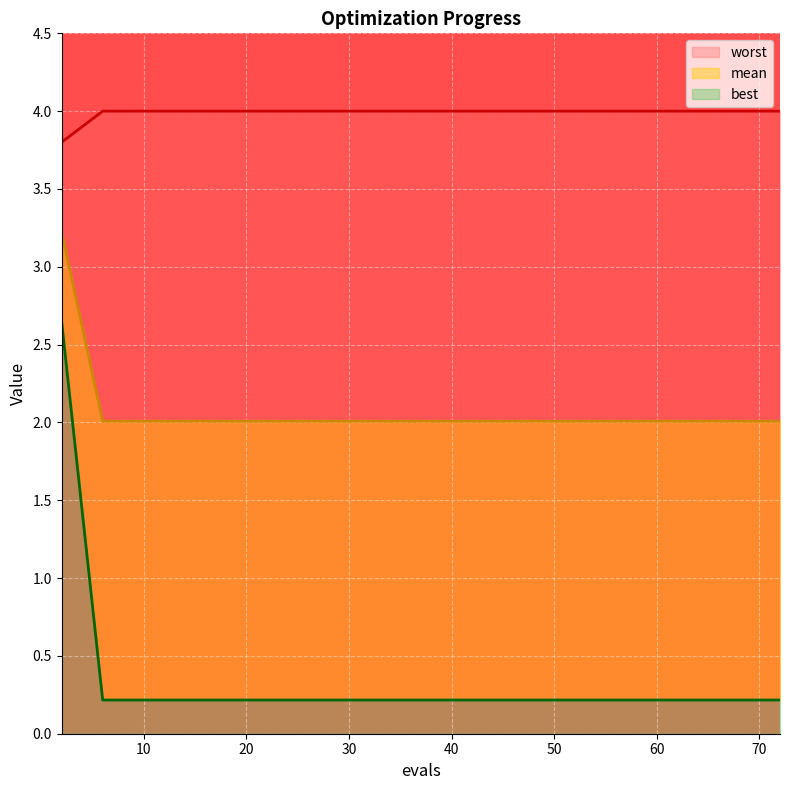

At 53, list the series in order from smallest to largest.

best, worst, mean